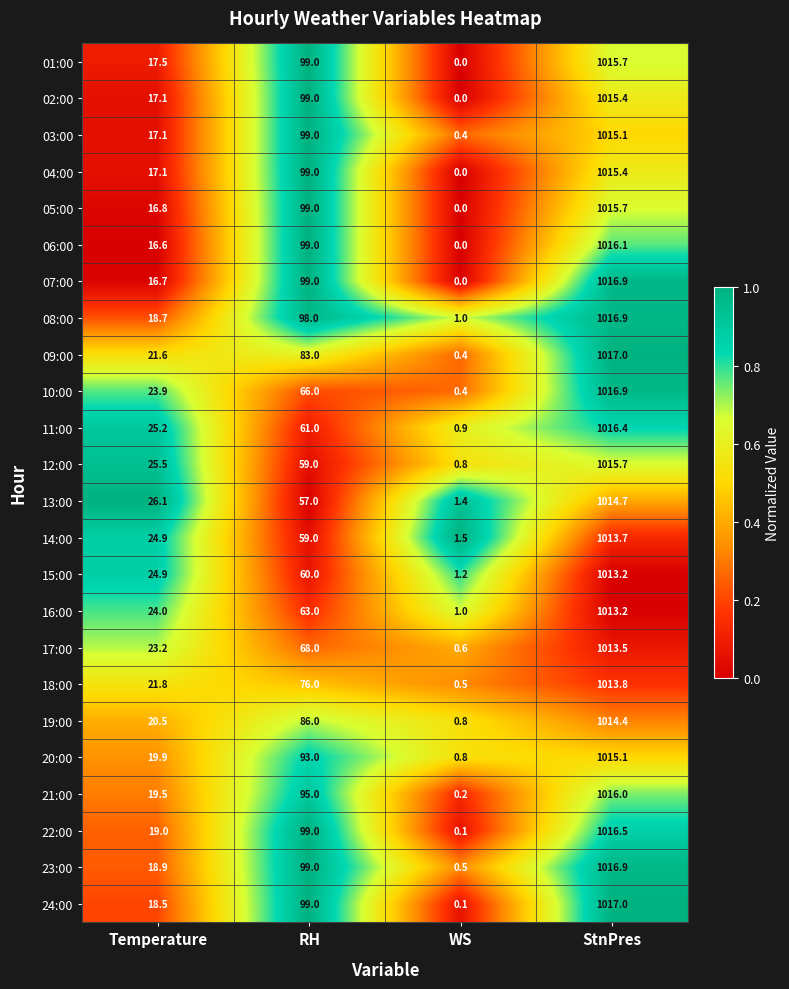

What is the difference between the maximum and second lowest values in the 13:00 series?

988.6